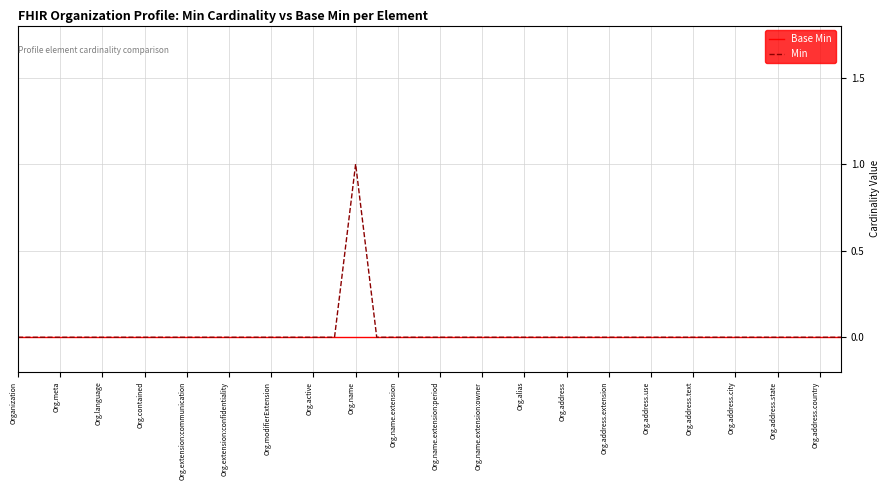

List the series in order of their peak value, lowest first.

Base Min, Min